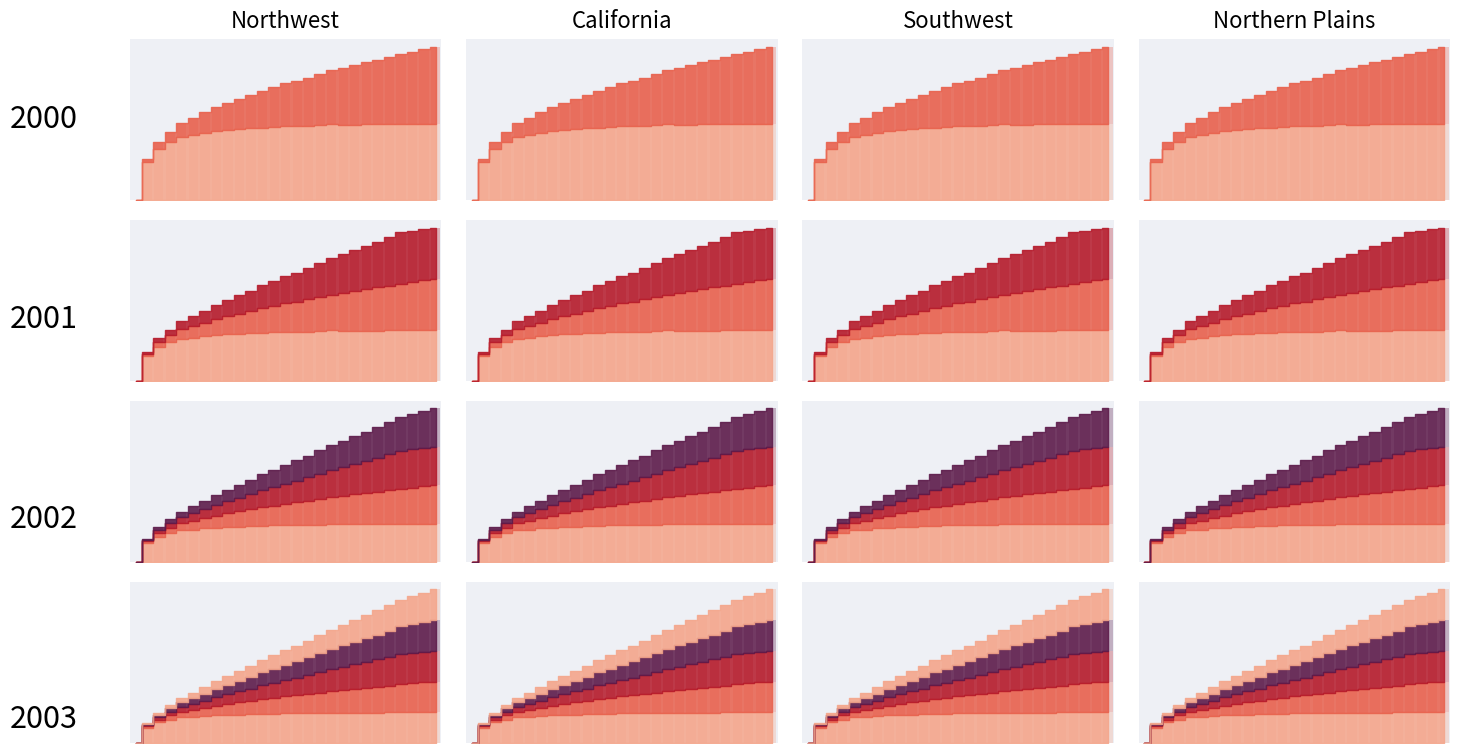

Which has a higher value, 16 or 17?

17